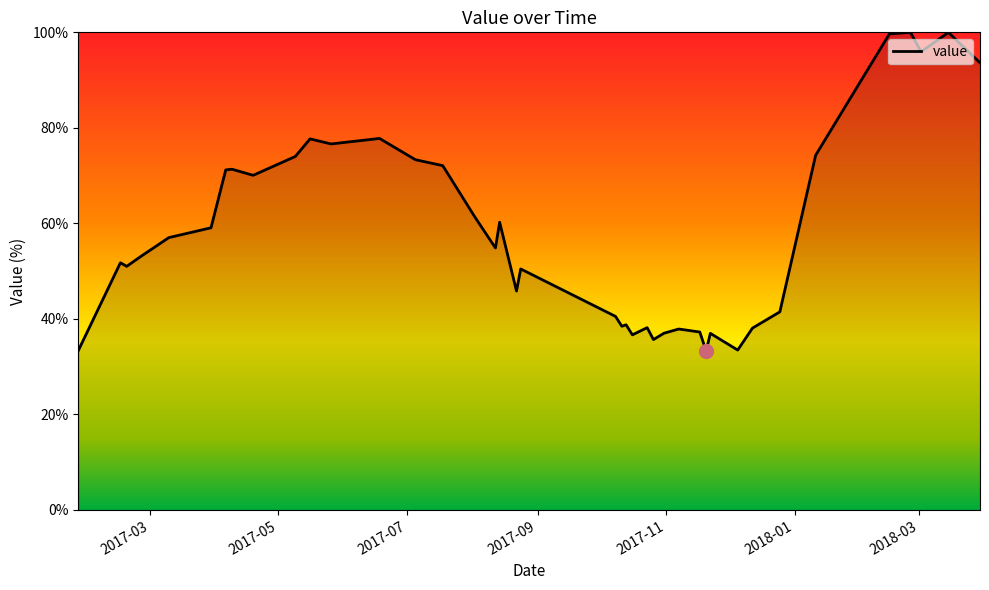

What is the minimum value shown in the chart?

33.3